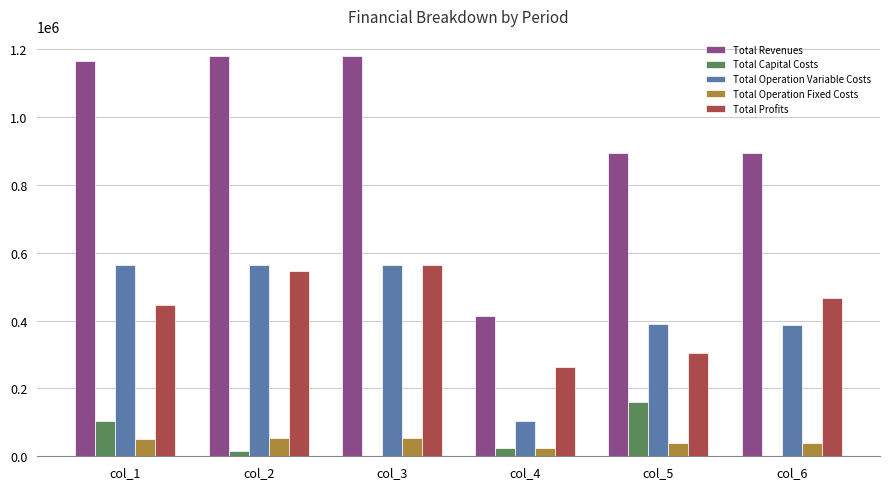

What is the sum of all Total Operation Variable Costs values?

2572311.7